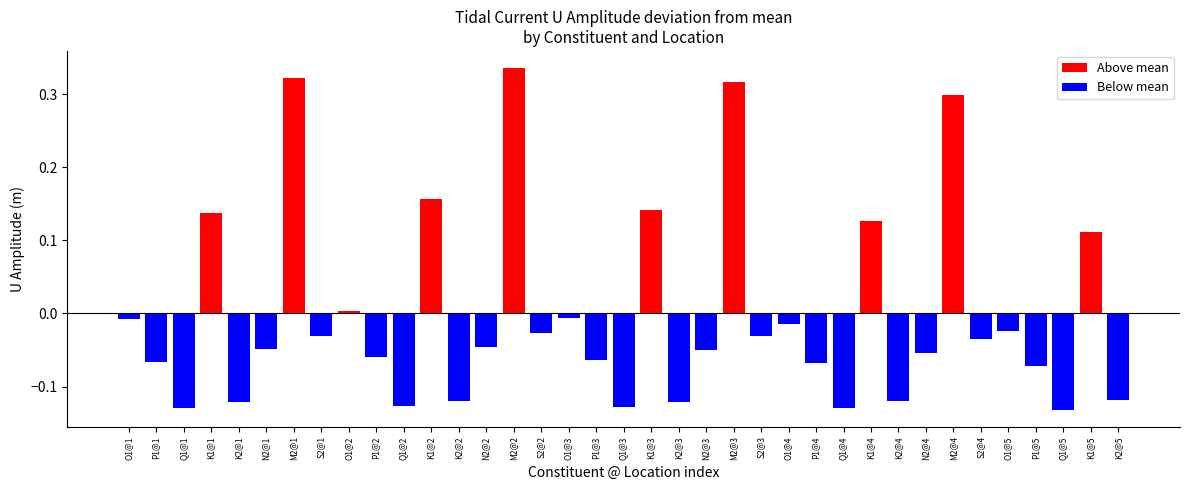

Rank the categories by value from highest to lowest.

M2@2, M2@1, M2@3, M2@4, K1@2, K1@3, K1@1, K1@4, K1@5, O1@2, O1@3, O1@1, O1@4, O1@5, S2@2, S2@1, S2@3, S2@4, N2@2, N2@1, N2@3, N2@4, P1@2, P1@3, P1@1, P1@4, P1@5, K2@5, K2@2, K2@4, K2@3, K2@1, Q1@2, Q1@3, Q1@1, Q1@4, Q1@5